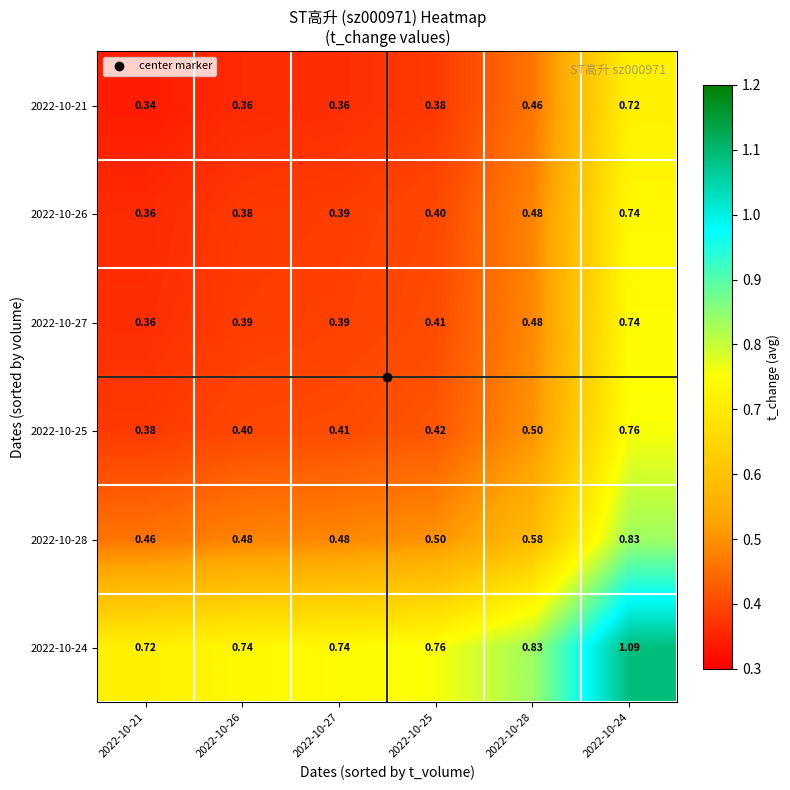

What is the maximum value shown in the chart?

1.1